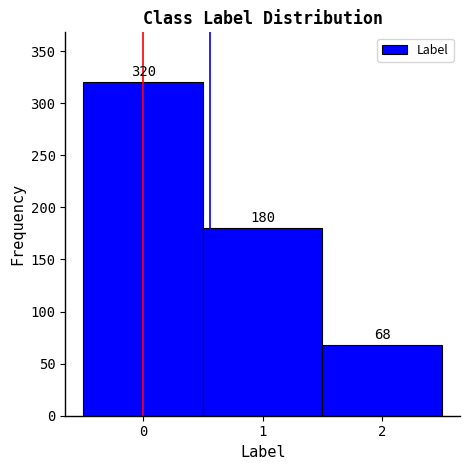

Reading left to right, list every bar in this chart as the range it spans on the x-axis followed by its height.

-0.5 to 0.5: 320
0.5 to 1.5: 180
1.5 to 2.5: 68